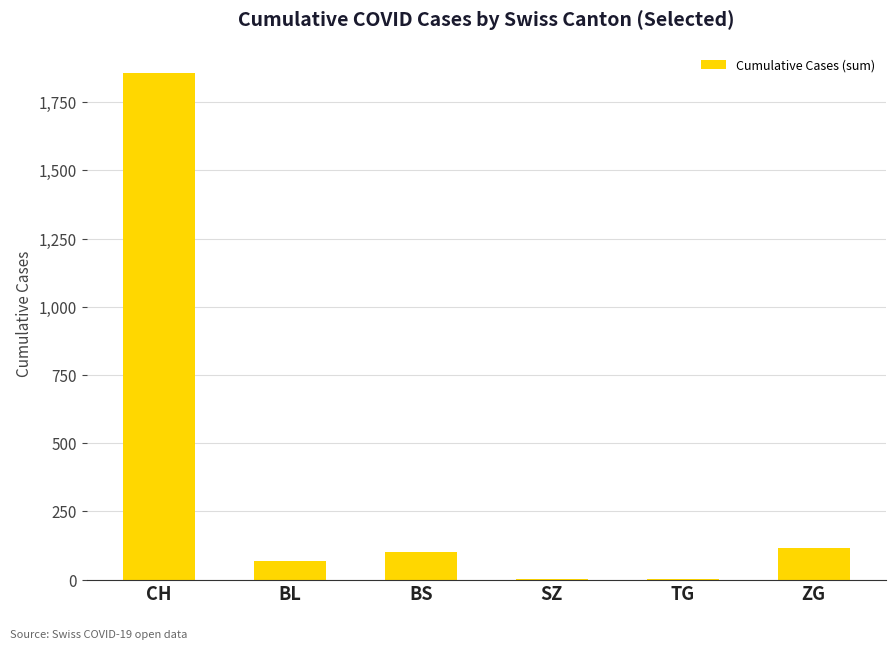

The value at BS is 100. True or false?

True